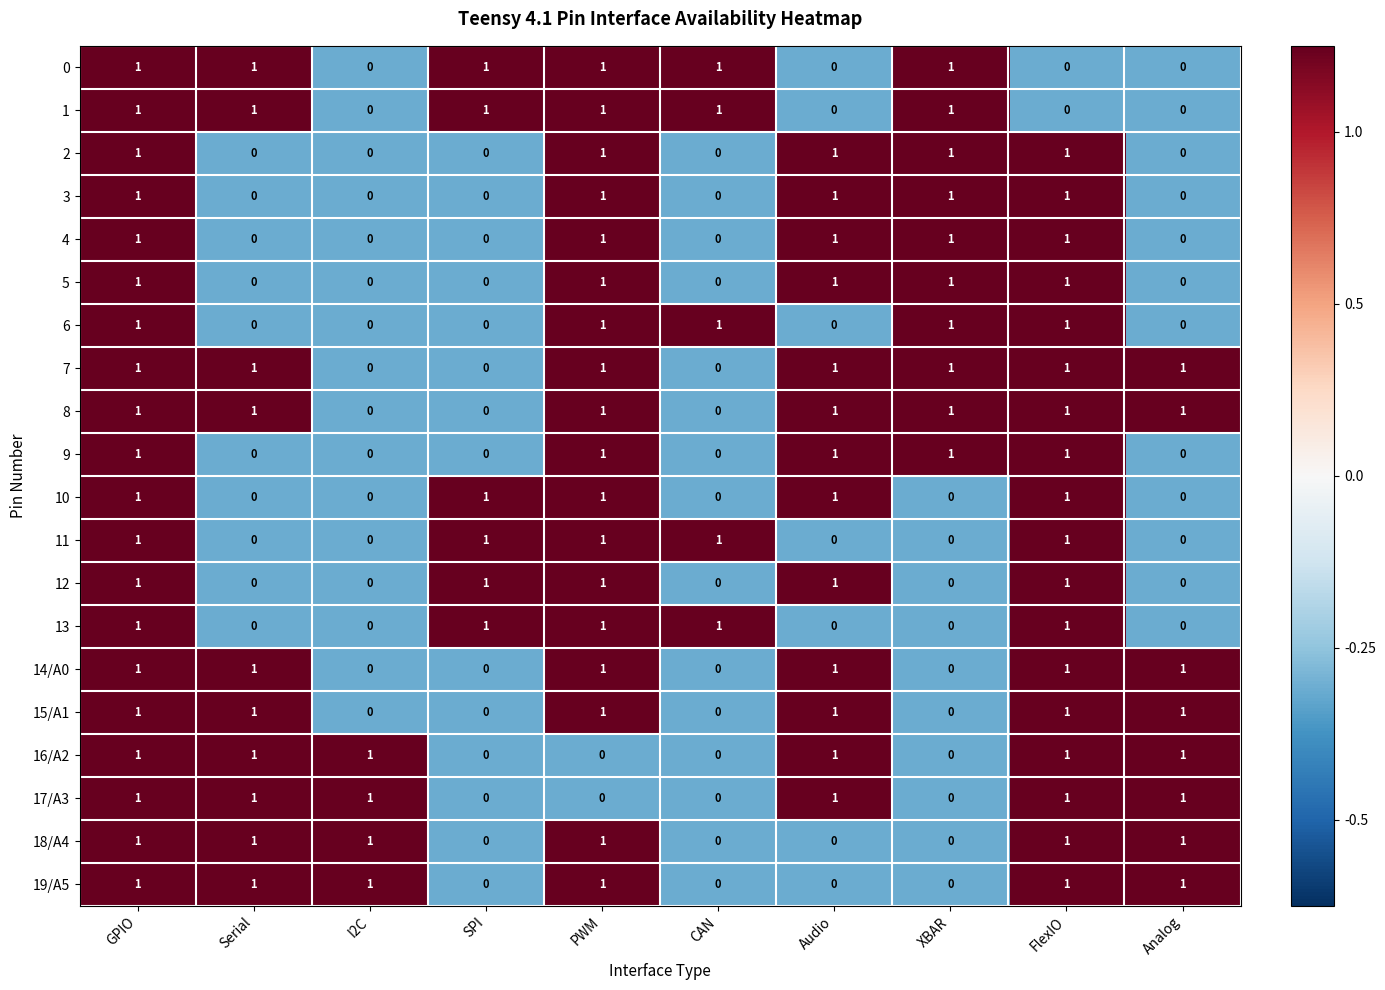

The 17/A3 series shows -1 at XBAR. True or false?

False